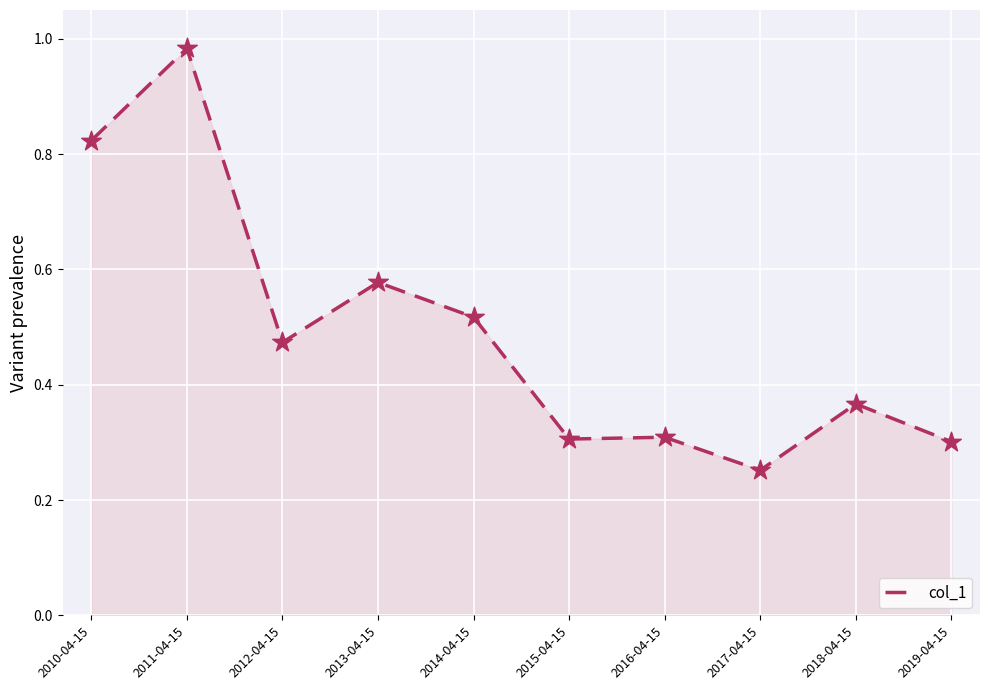

What is the change in value from 2012-04-15 to 2018-04-15?

-0.1